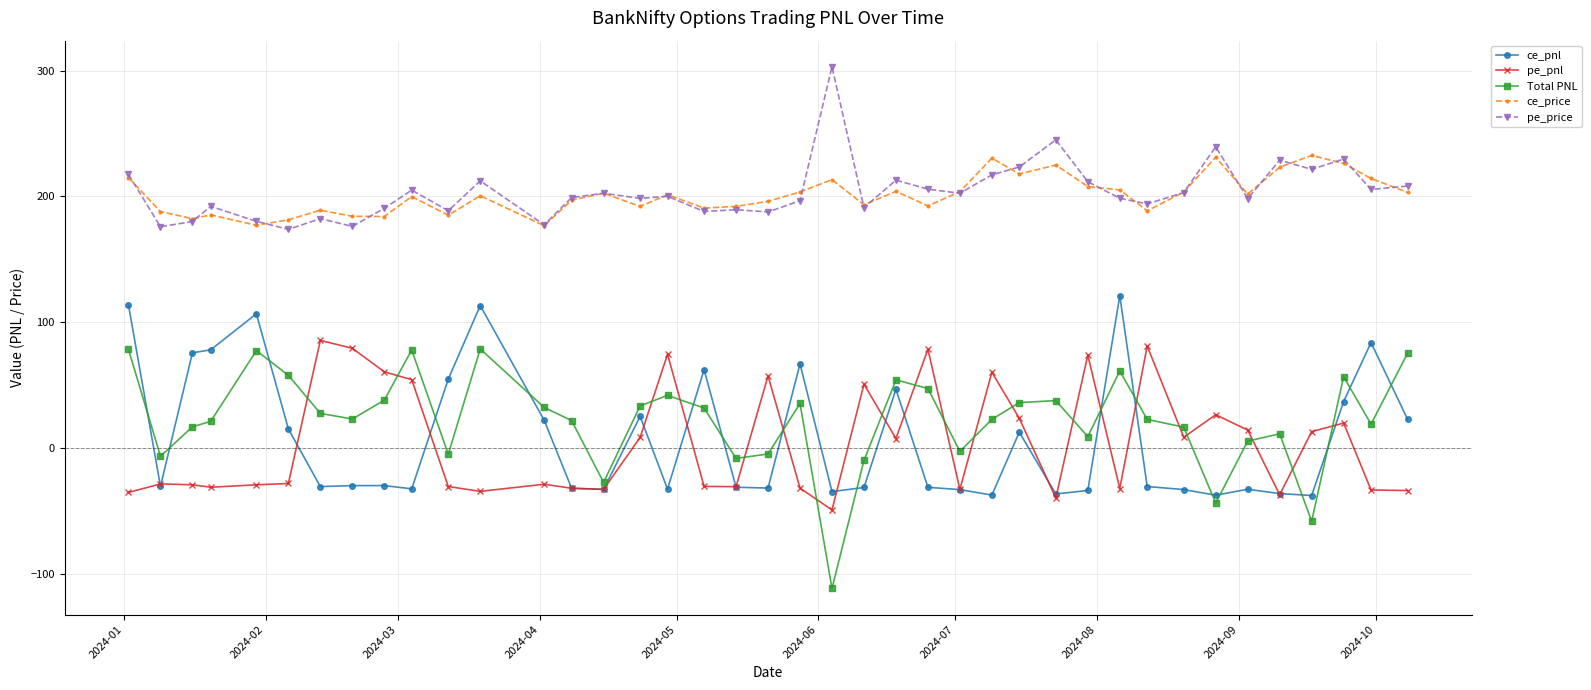

How many lines are shown in the chart?

5